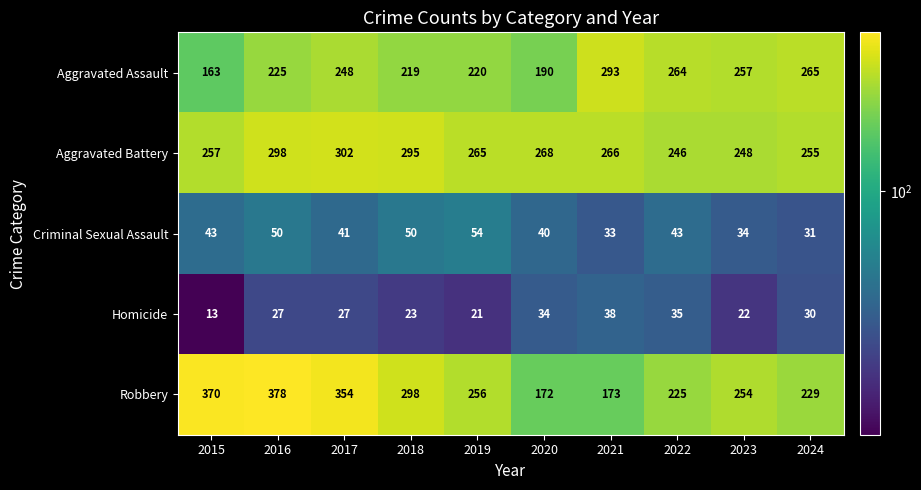

Which series changed the most between 2015 and 2016?

Aggravated Assault